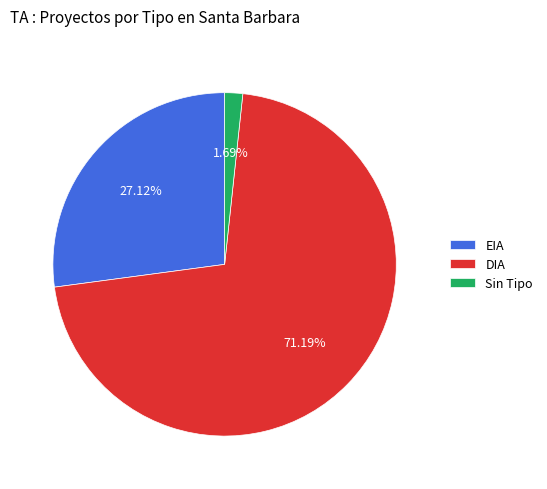

Is there any slice that represents more than half of the pie?

Yes